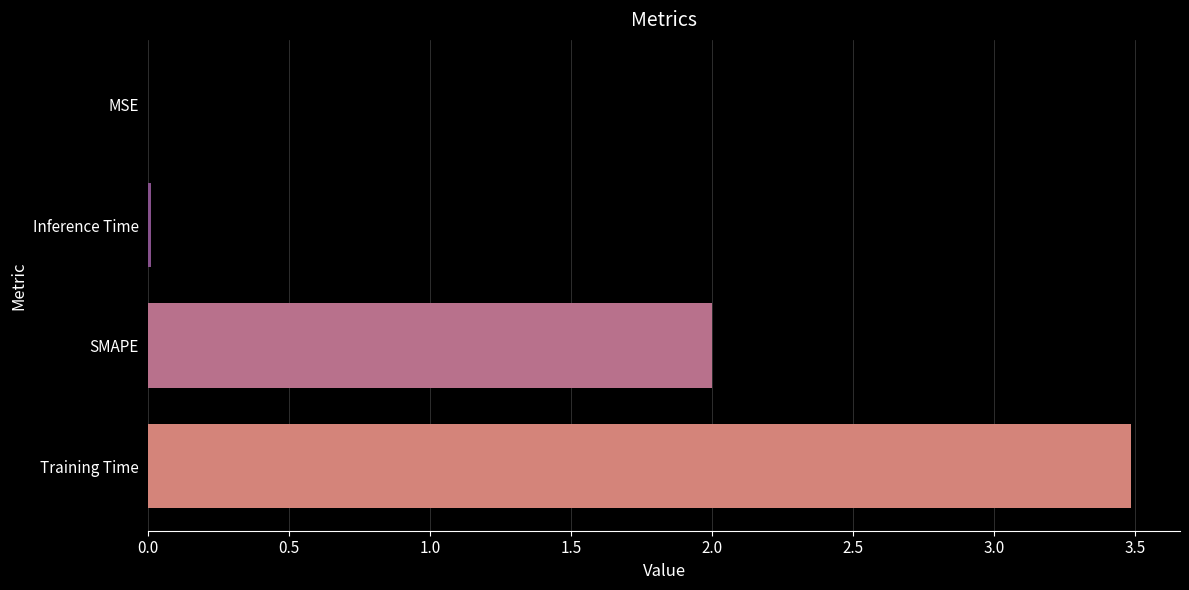

Between Training Time and SMAPE, which is larger?

Training Time